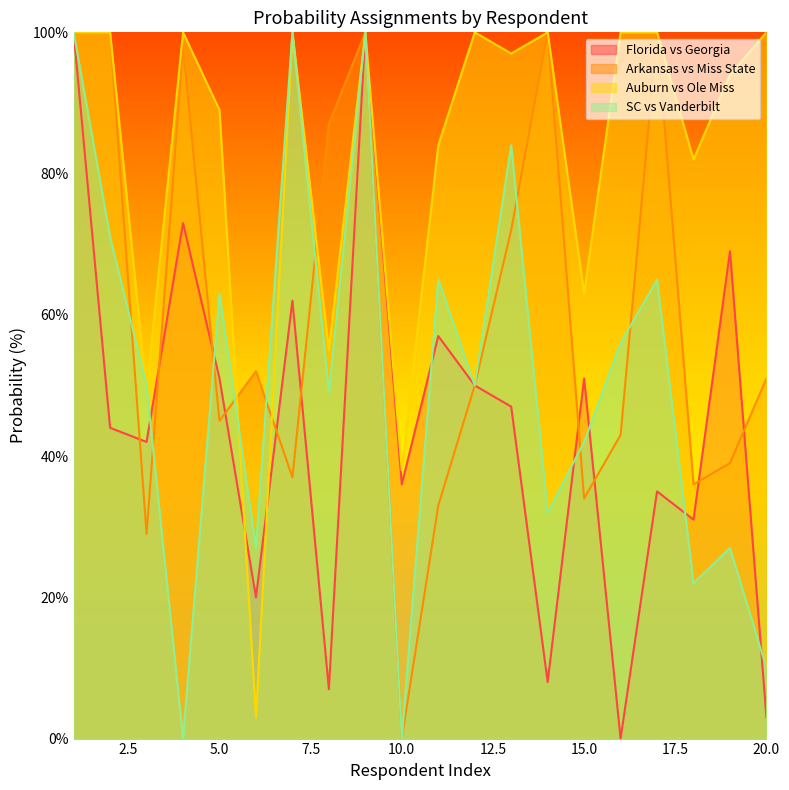

How many categories are shown in the chart?

20